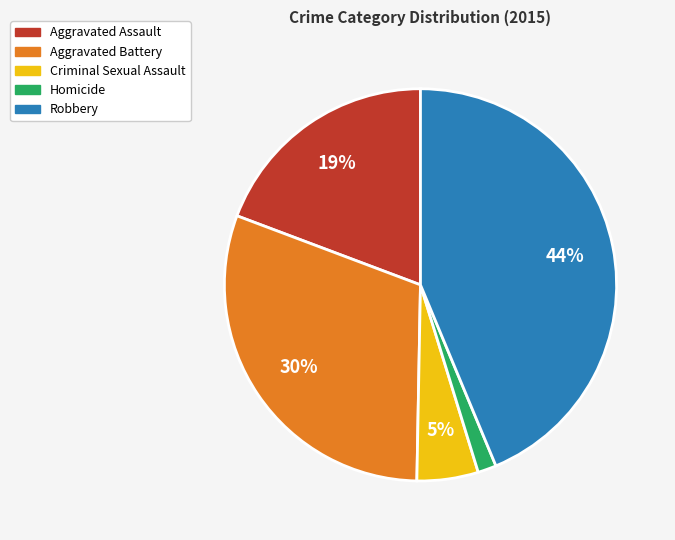

To the nearest percent, what is the combined percentage of Aggravated Battery and Criminal Sexual Assault?

35%